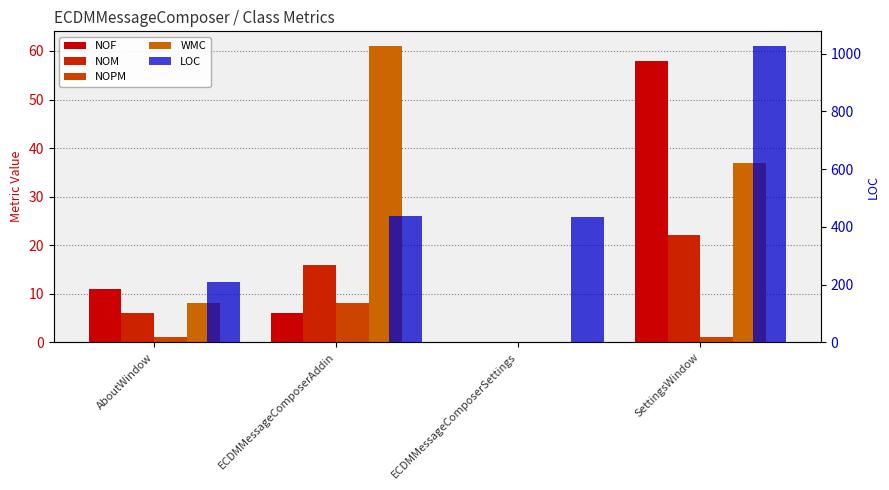

True or false: LOC has a value of 439 at ECDMMessageComposerAddin.

True